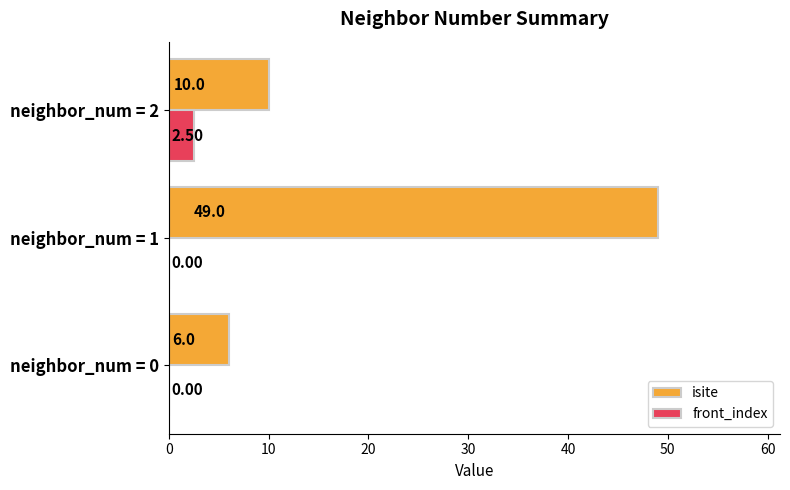

What is the total value across all series at neighbor_num = 0?

6.0